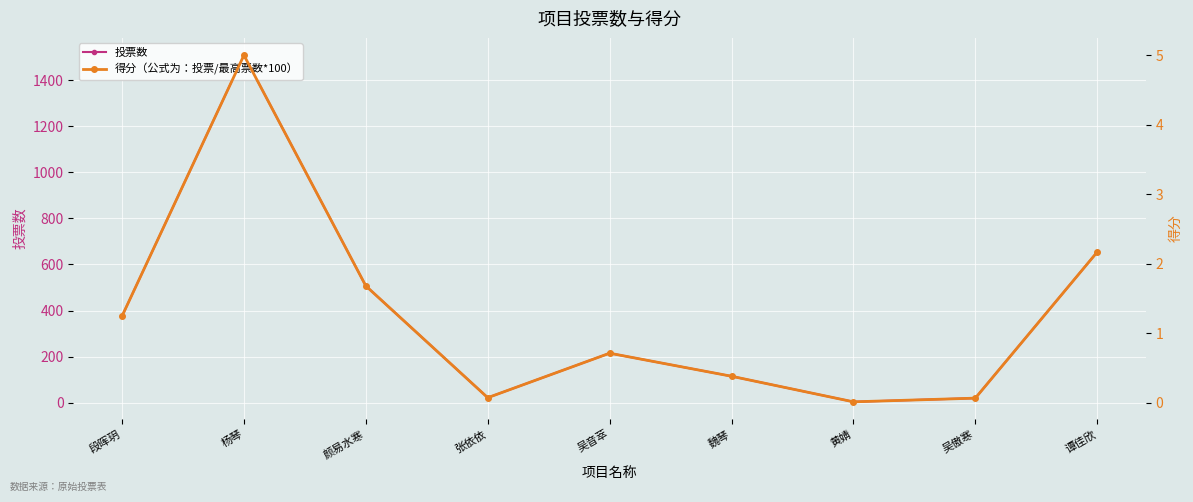

True or false: 投票数 and 得分（公式为：投票/最高票数*100） intersect in this chart.

False